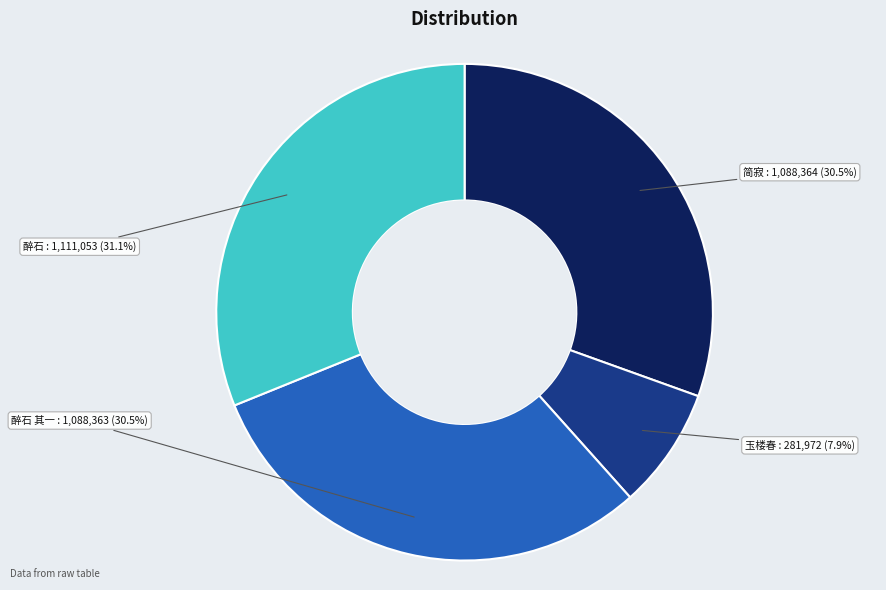

What is the largest slice in the pie chart?

醉石